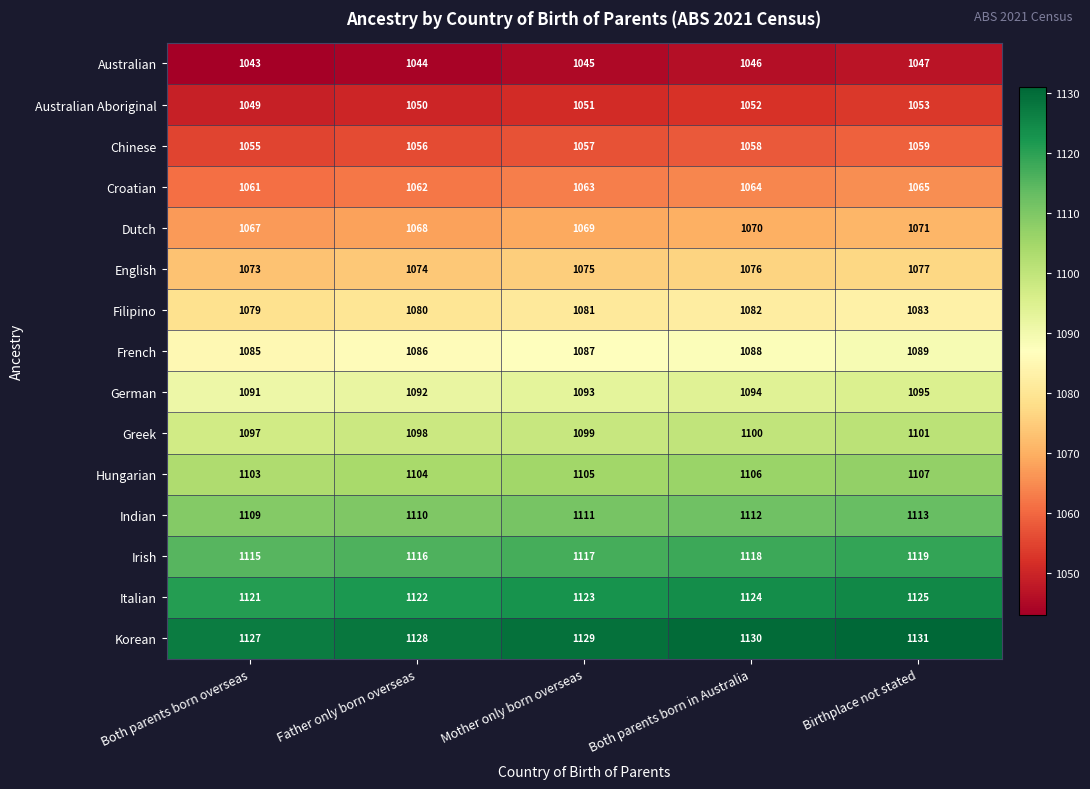

At which label is Filipino closest to 1081?

Mother only born overseas